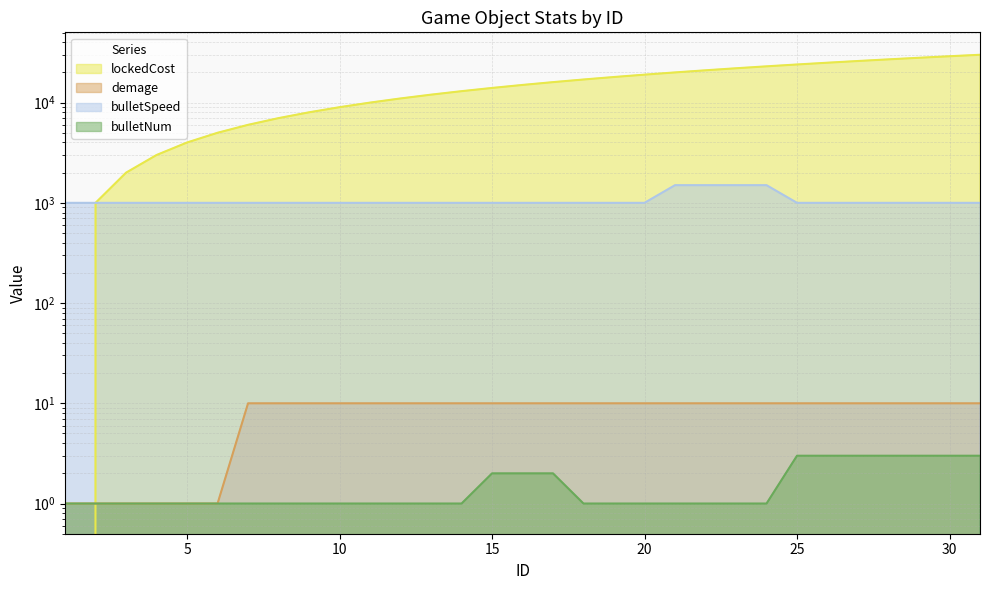

What are all the series names shown in the legend?

lockedCost, demage, bulletSpeed, bulletNum